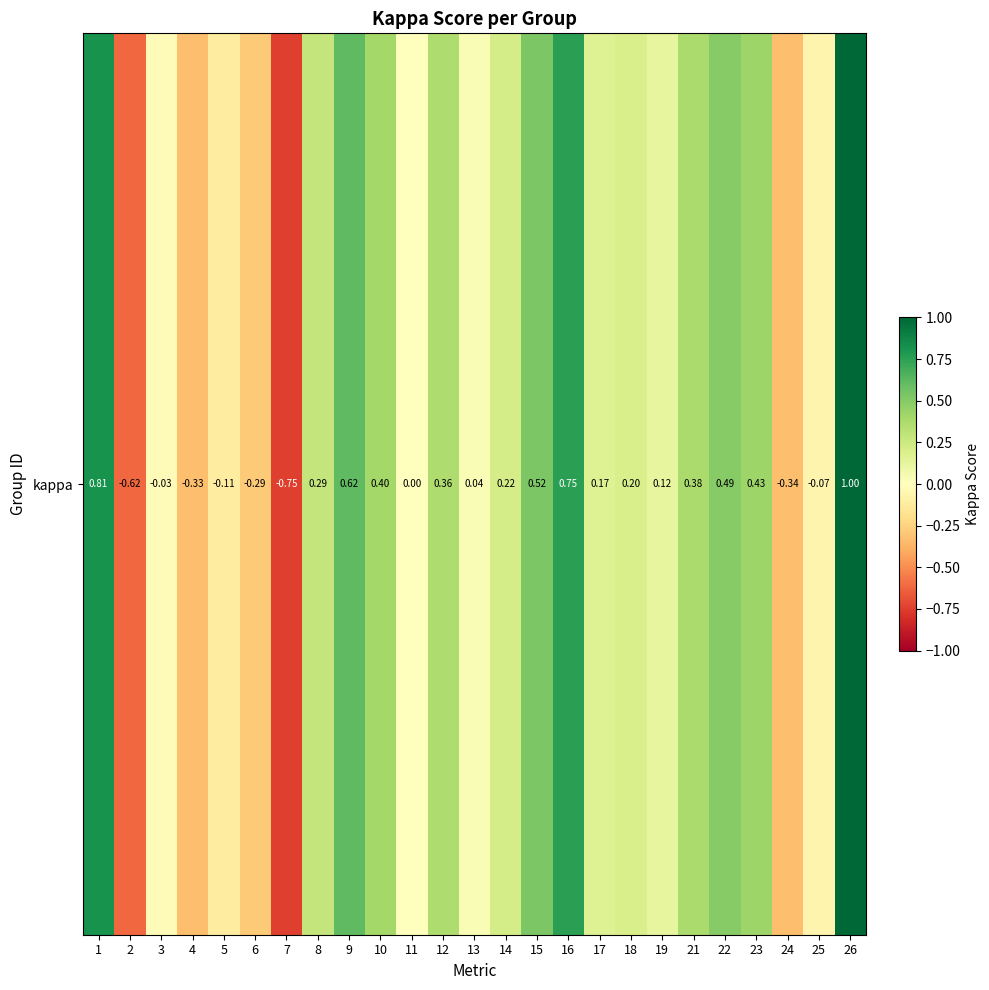

Rank the categories by value from highest to lowest.

26, 1, 16, 9, 15, 22, 23, 10, 21, 12, 8, 14, 18, 17, 19, 13, 11, 3, 25, 5, 6, 4, 24, 2, 7